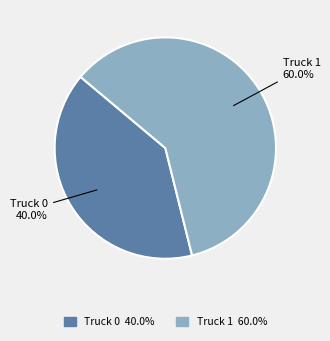

To the nearest percent, what percentage of the pie is Truck 1?

60%